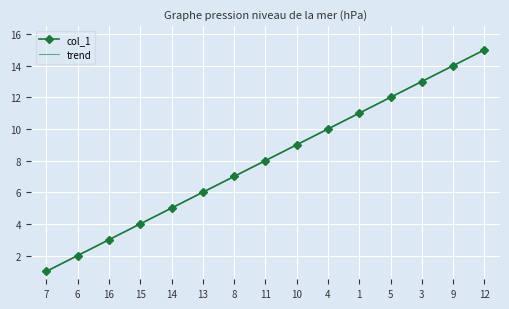

What position from the left is 16?

3